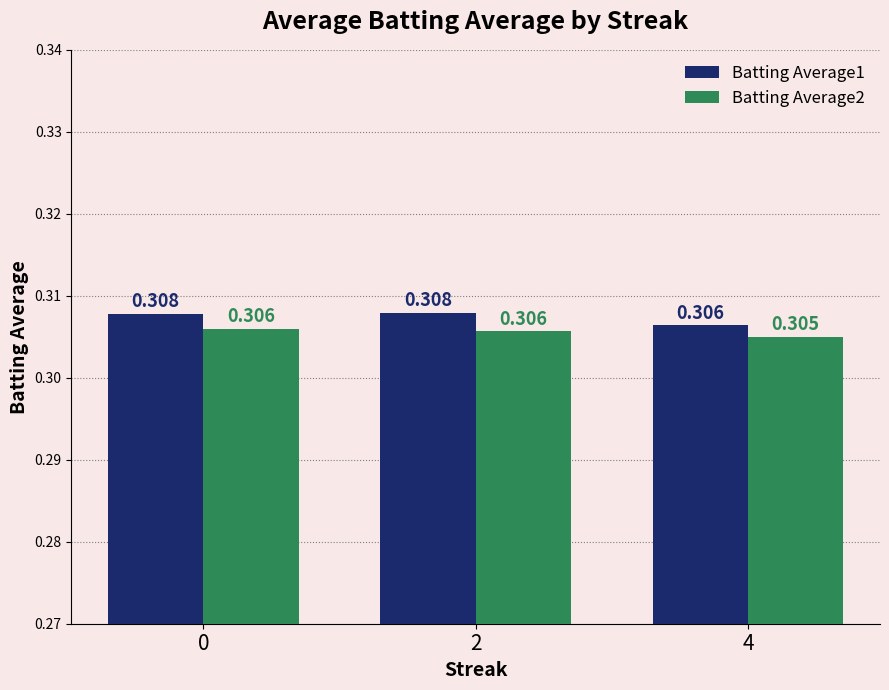

Is the value of Batting Average1 at 0 greater than the value of Batting Average2 at 4?

Yes